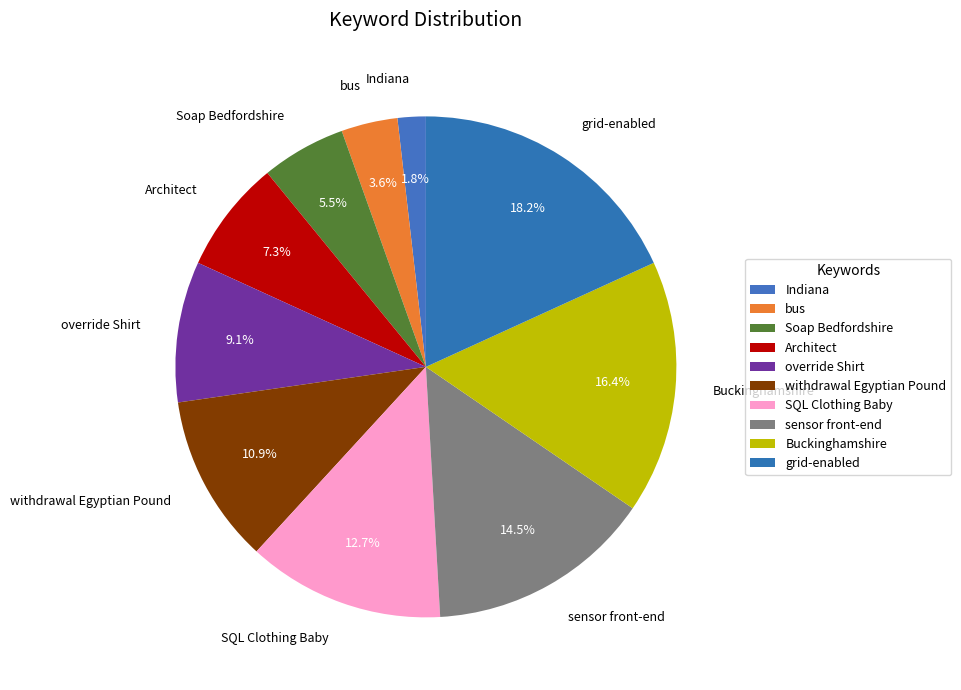

Approximately how many times larger is the value at Buckinghamshire compared to override Shirt?

1.8